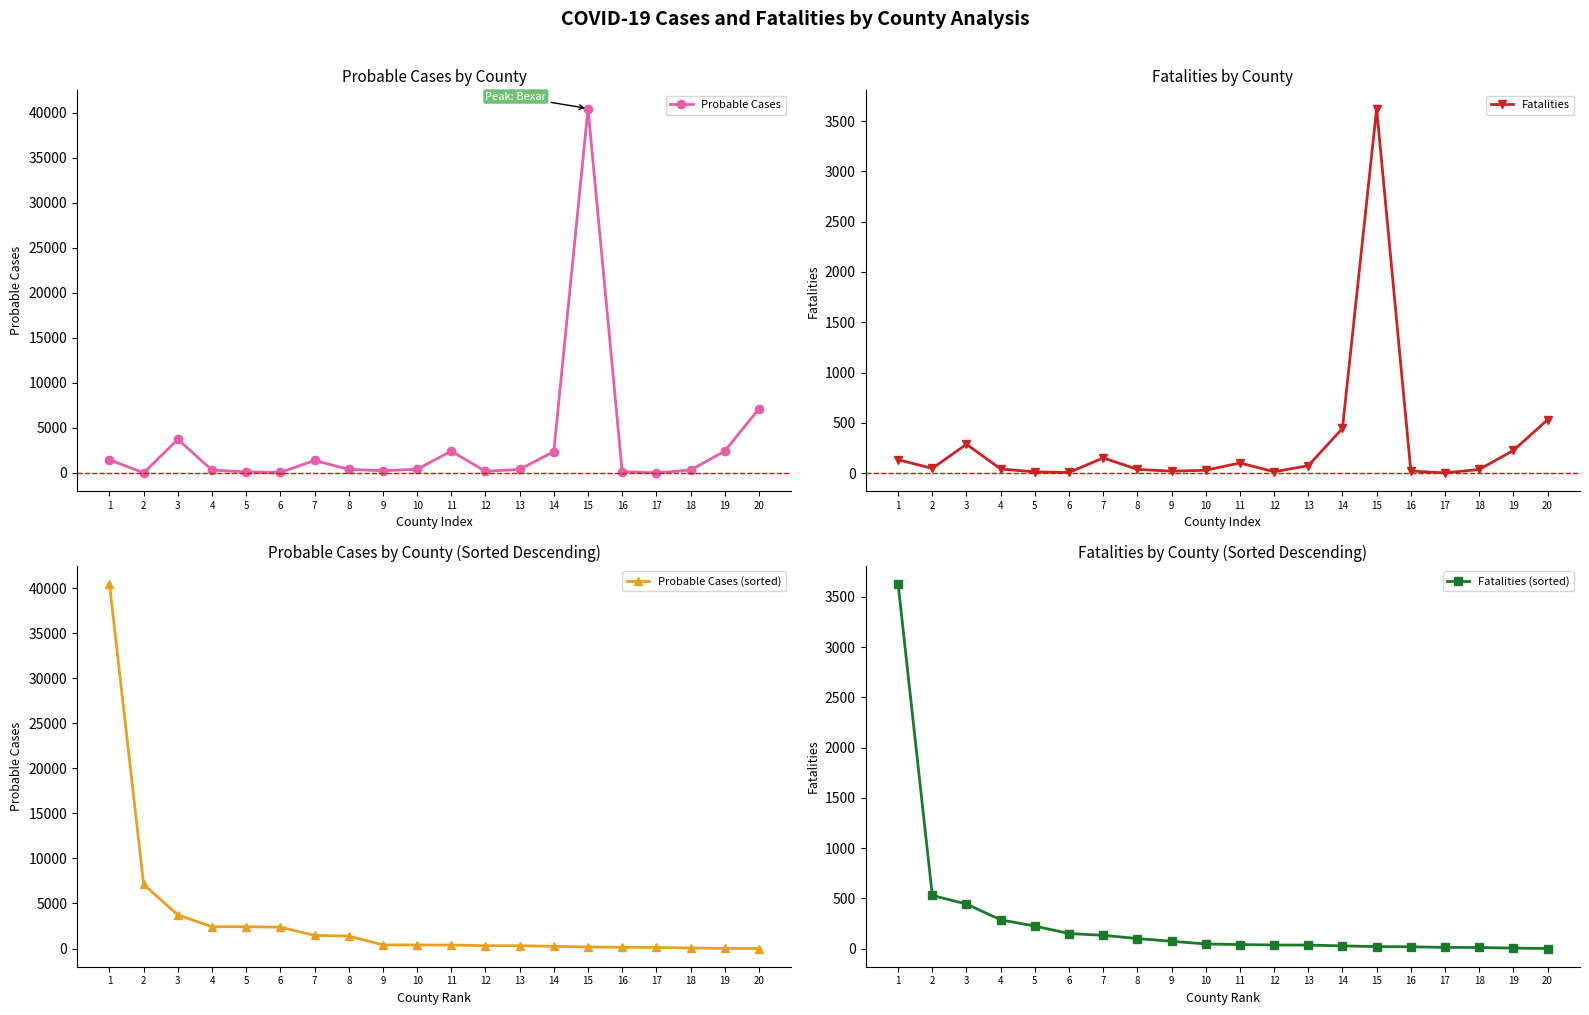

List the labels in order of Fatalities (sorted) value, largest first.

1, 2, 3, 4, 5, 6, 7, 8, 9, 10, 11, 12, 13, 14, 15, 16, 17, 18, 19, 20